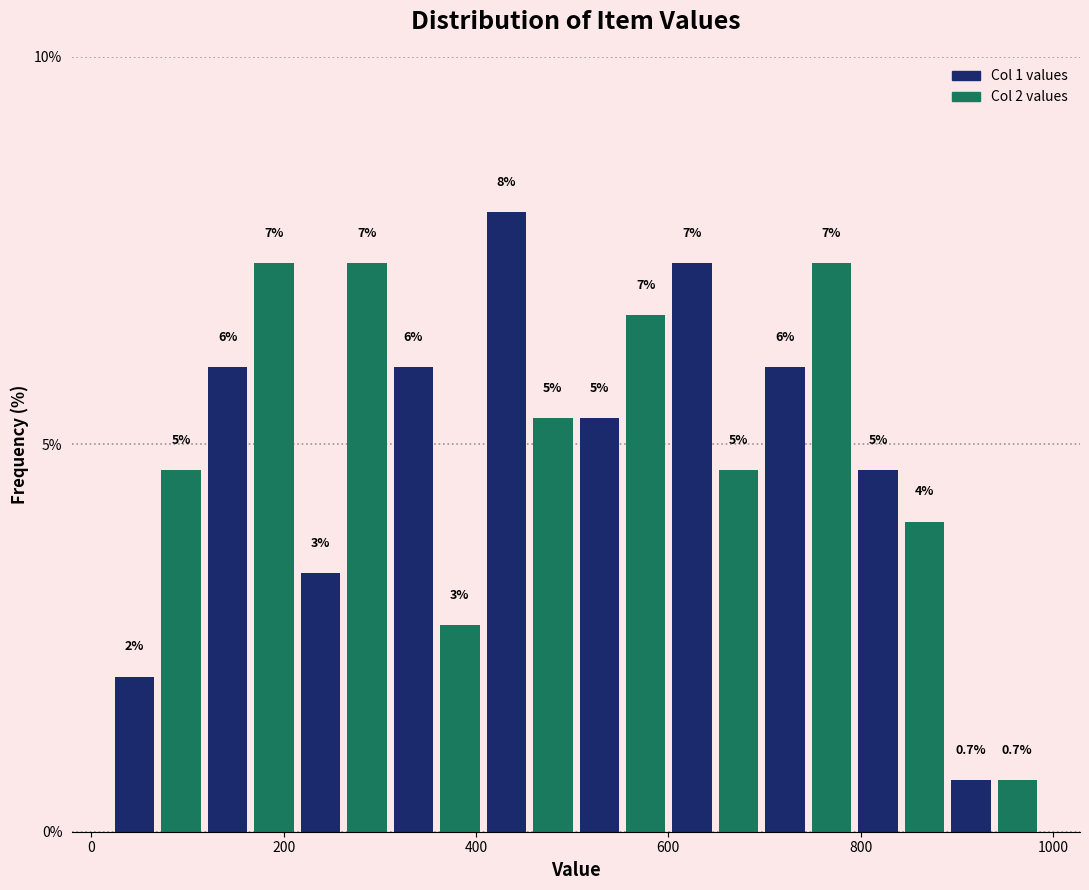

Around what value on the x-axis is the tallest bar? Give the approximate position of its centre, as read against the axis.

440